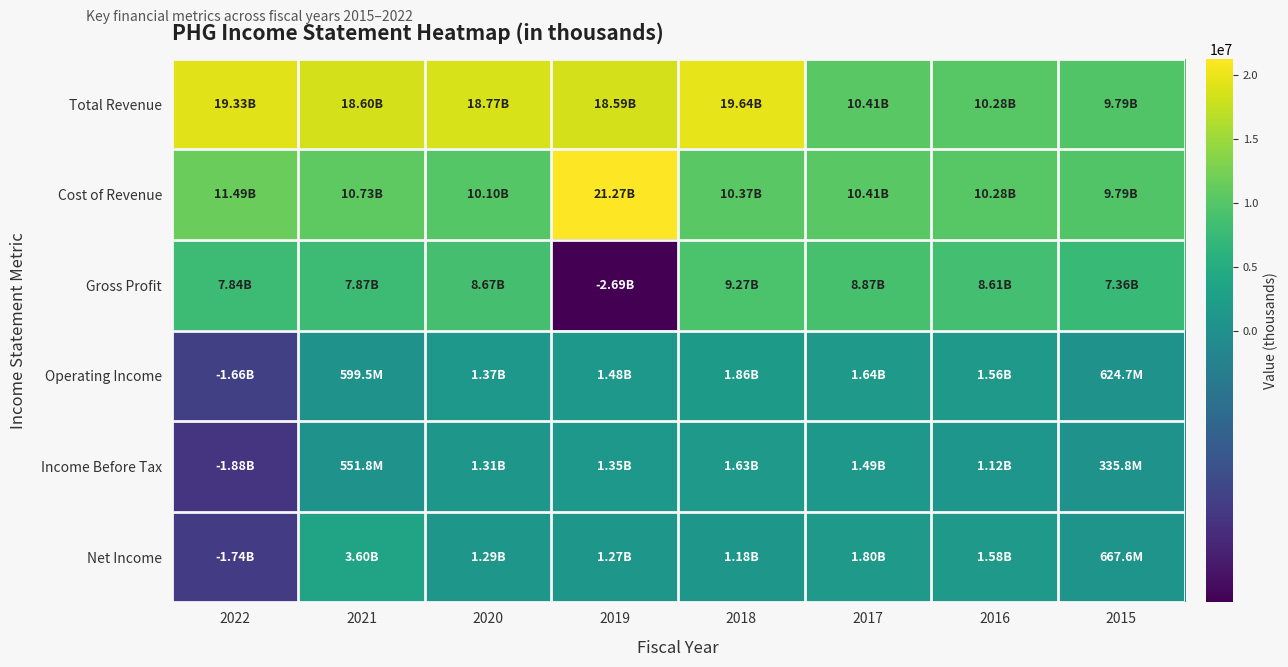

What is the difference between the highest and lowest values at 2016?

9160600